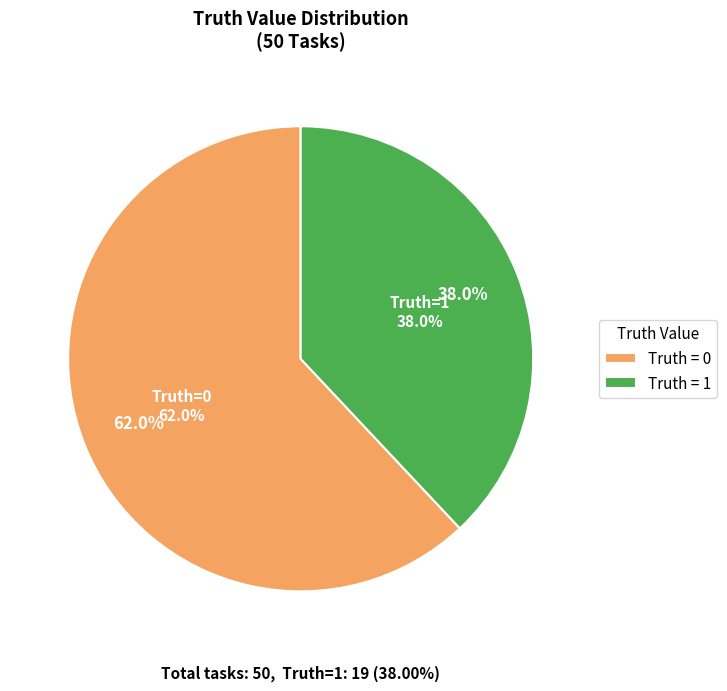

To the nearest percent, what percentage of the pie is 0?

62%